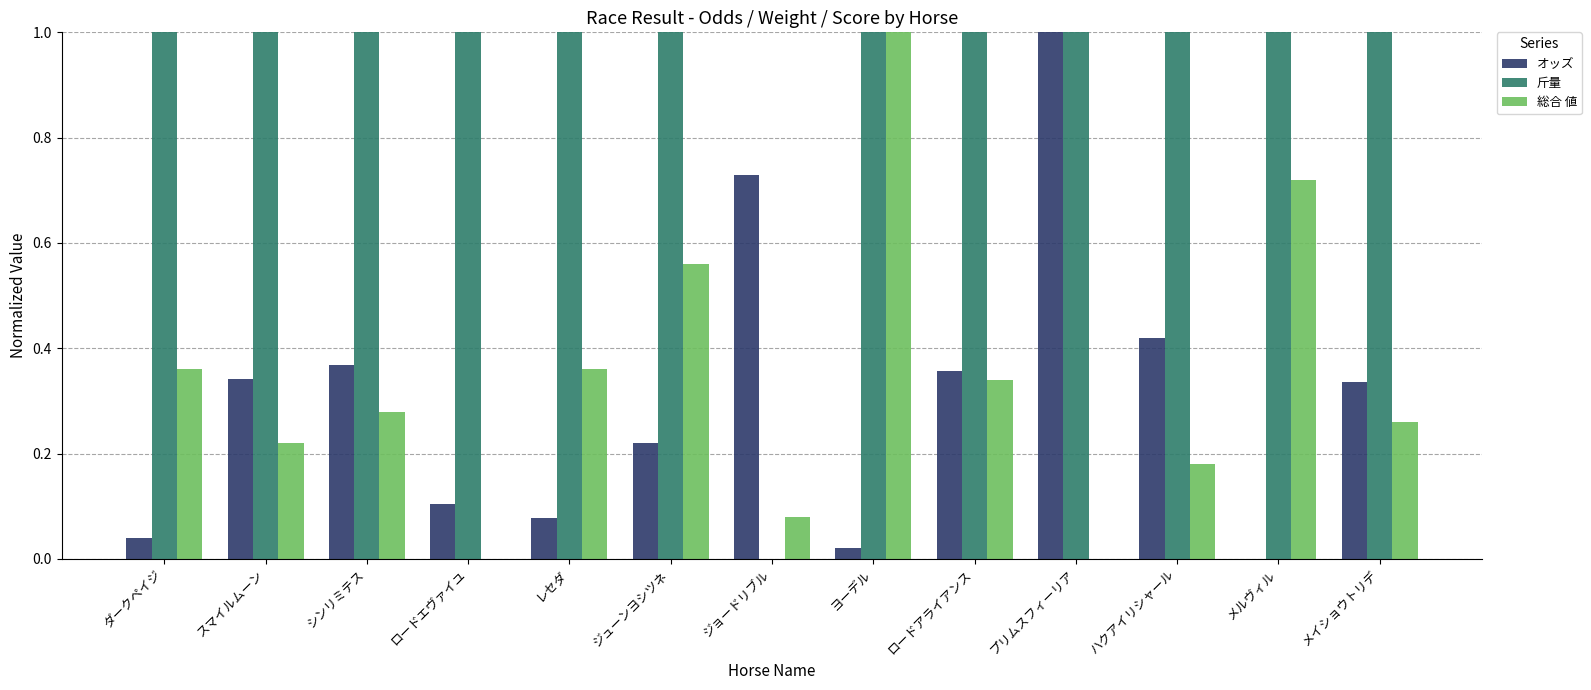

Which series has the largest total across all categories?

斤量